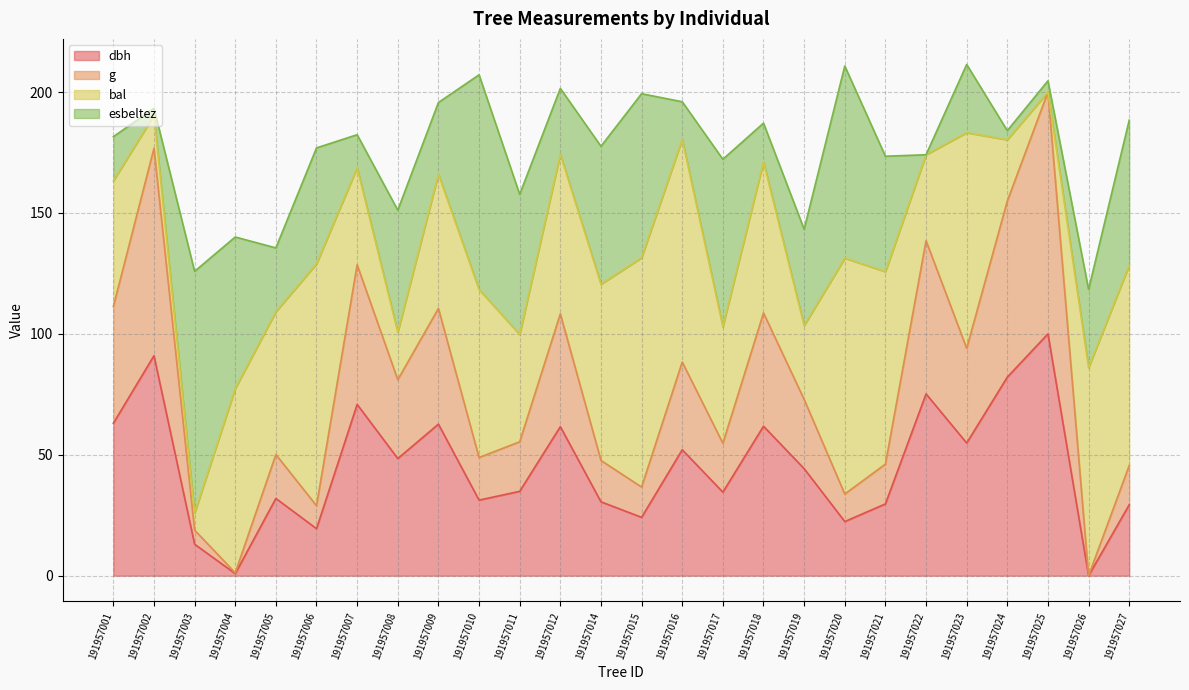

Rank the categories by dbh value from highest to lowest.

191957025, 191957002, 191957024, 191957022, 191957007, 191957001, 191957009, 191957018, 191957012, 191957023, 191957016, 191957008, 191957019, 191957011, 191957017, 191957005, 191957010, 191957014, 191957021, 191957027, 191957015, 191957020, 191957006, 191957003, 191957004, 191957026